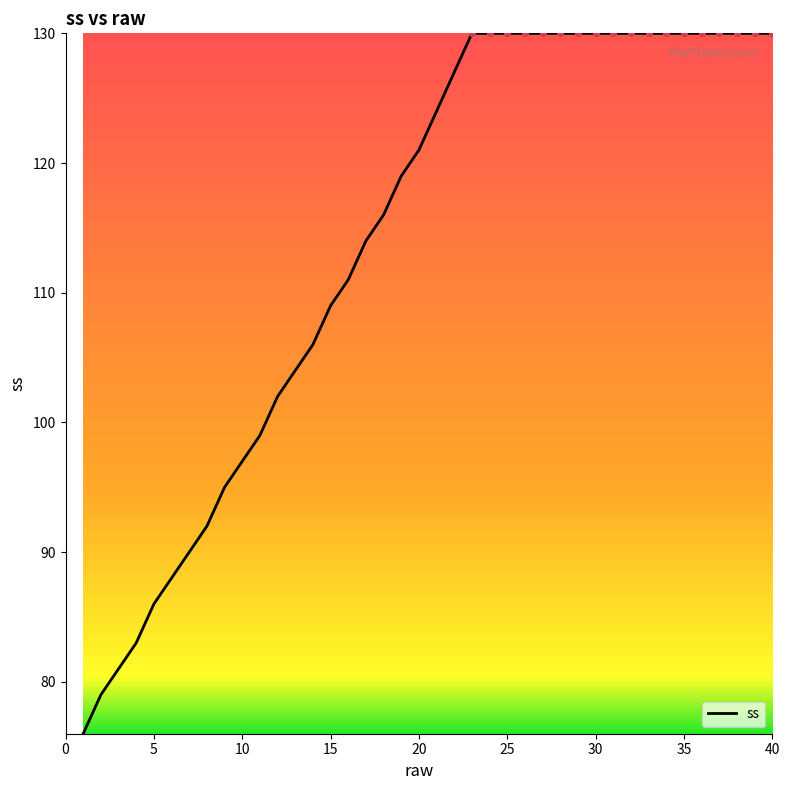

What is the difference between the maximum and minimum values?

54